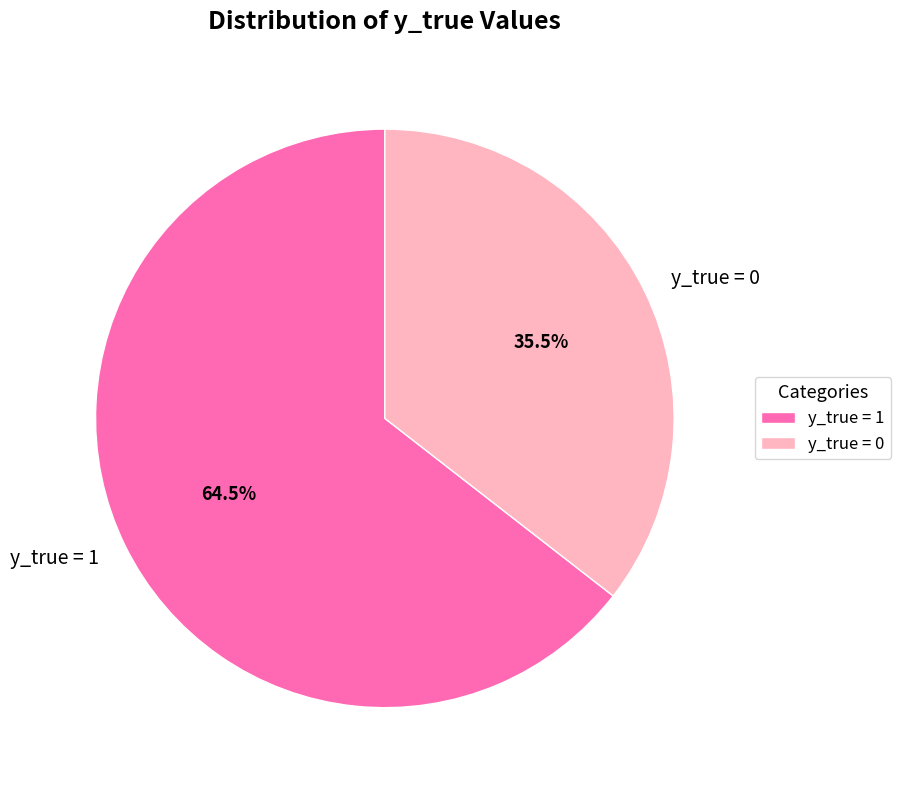

Combined, what portion of the pie is y_true = 0 and y_true = 1?

100.0%